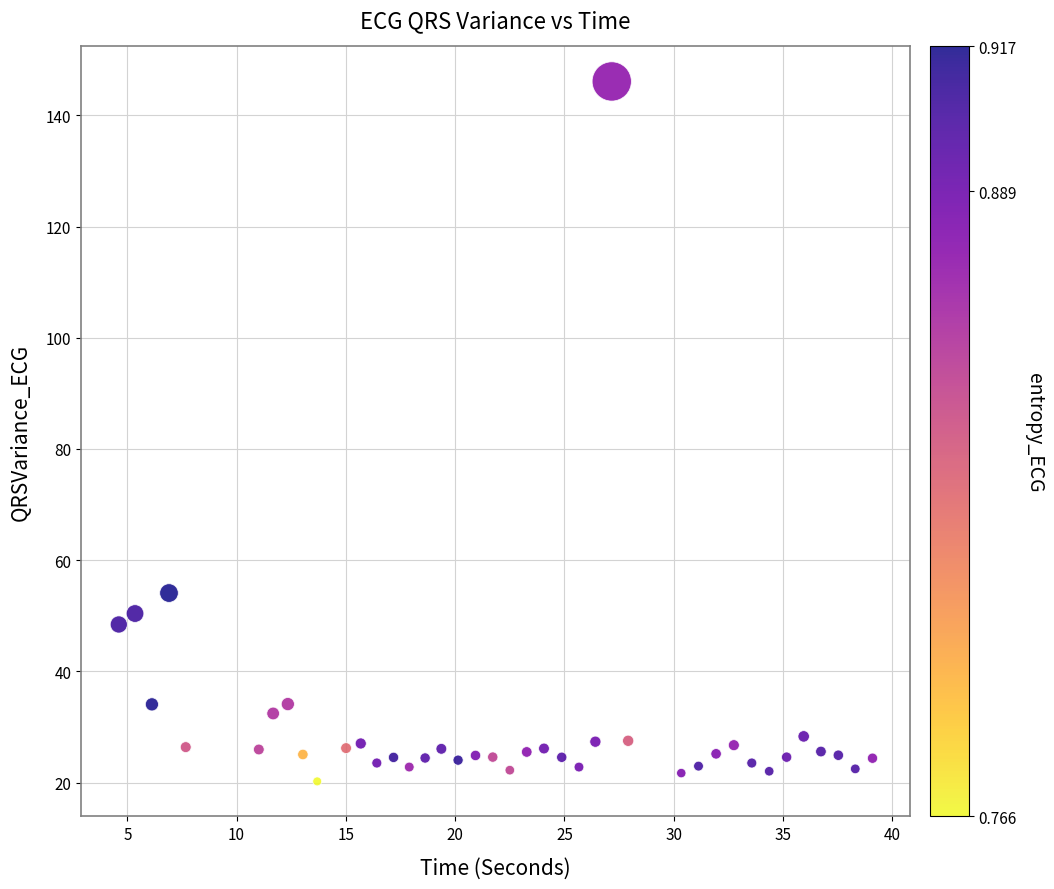

What Y value in the scatter plot is closest to 83?

54.1